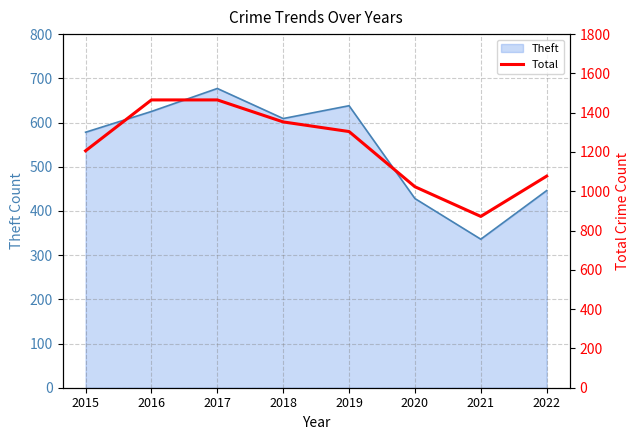

What is the maximum value for Theft?

677